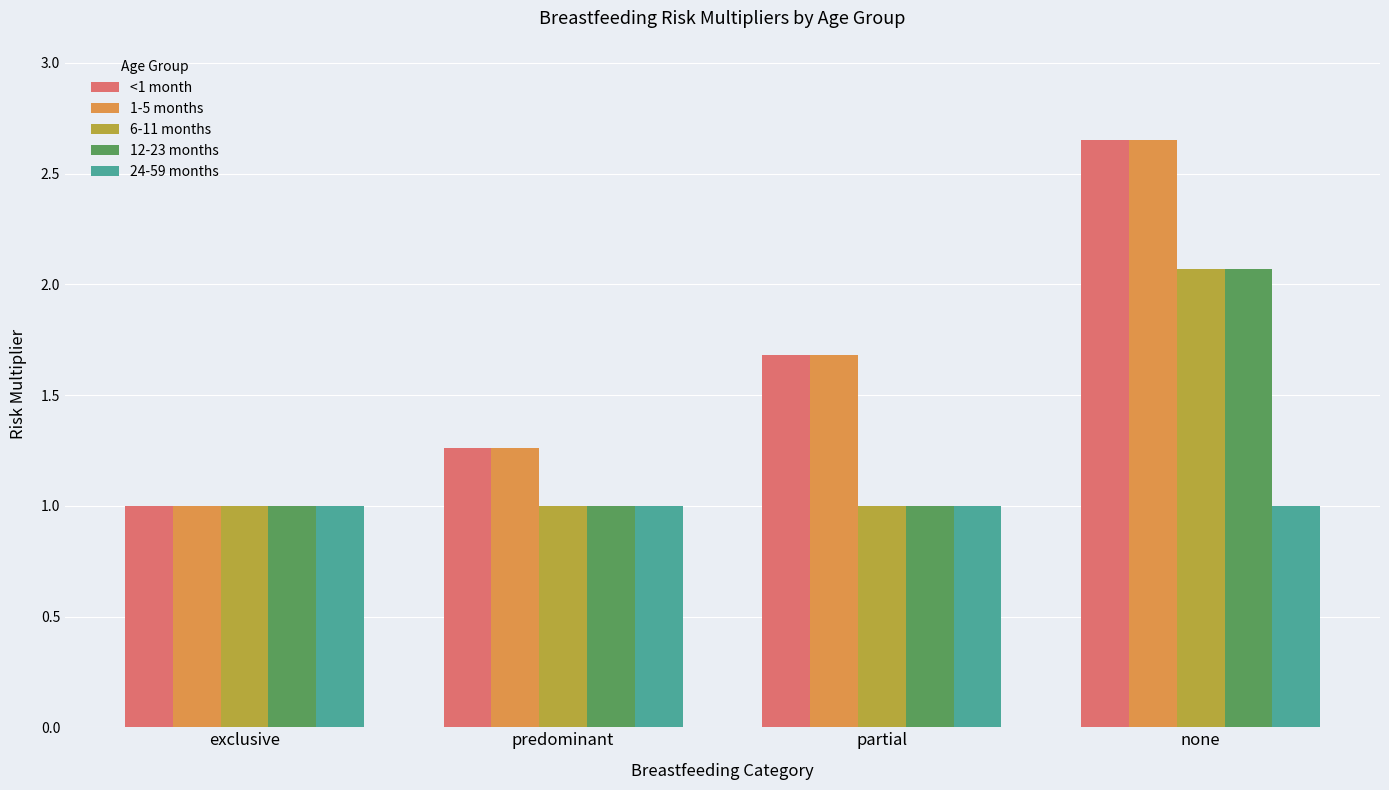

Which category has the highest value in the <1 month series?

none